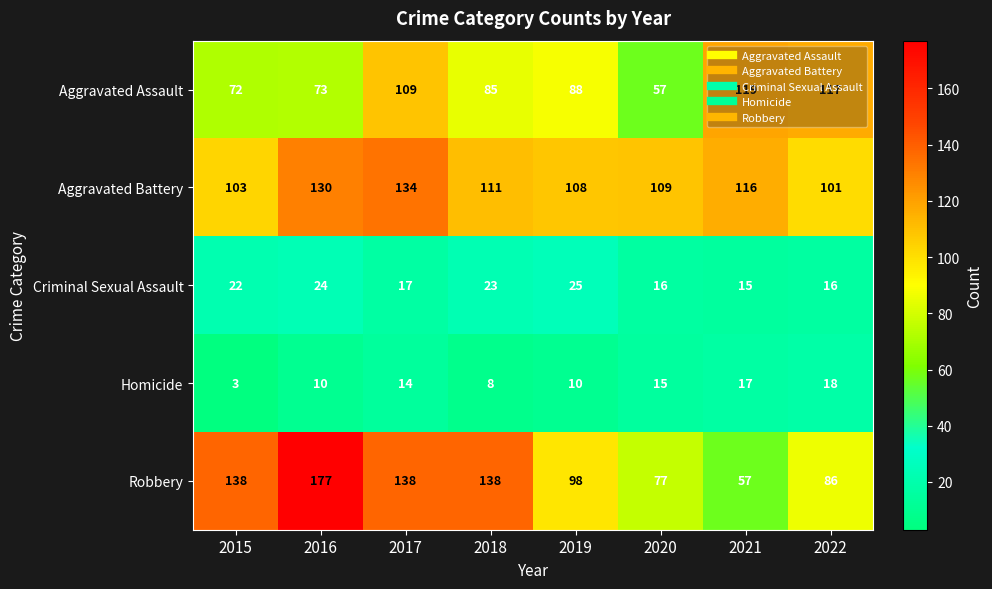

How many data points does each series have?

8